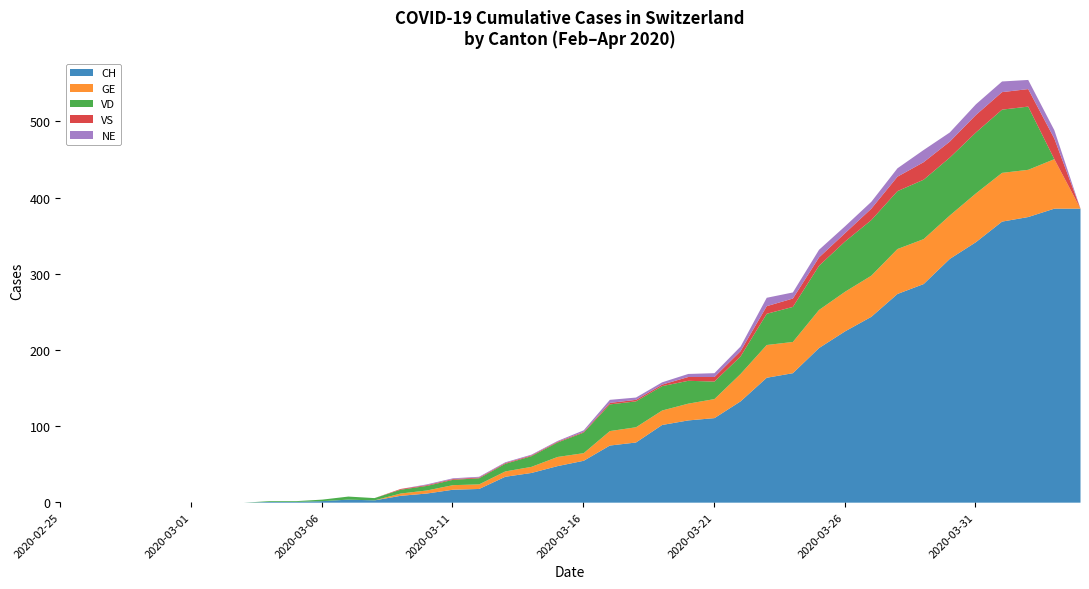

At how many categories does at least one series exceed 367?

4